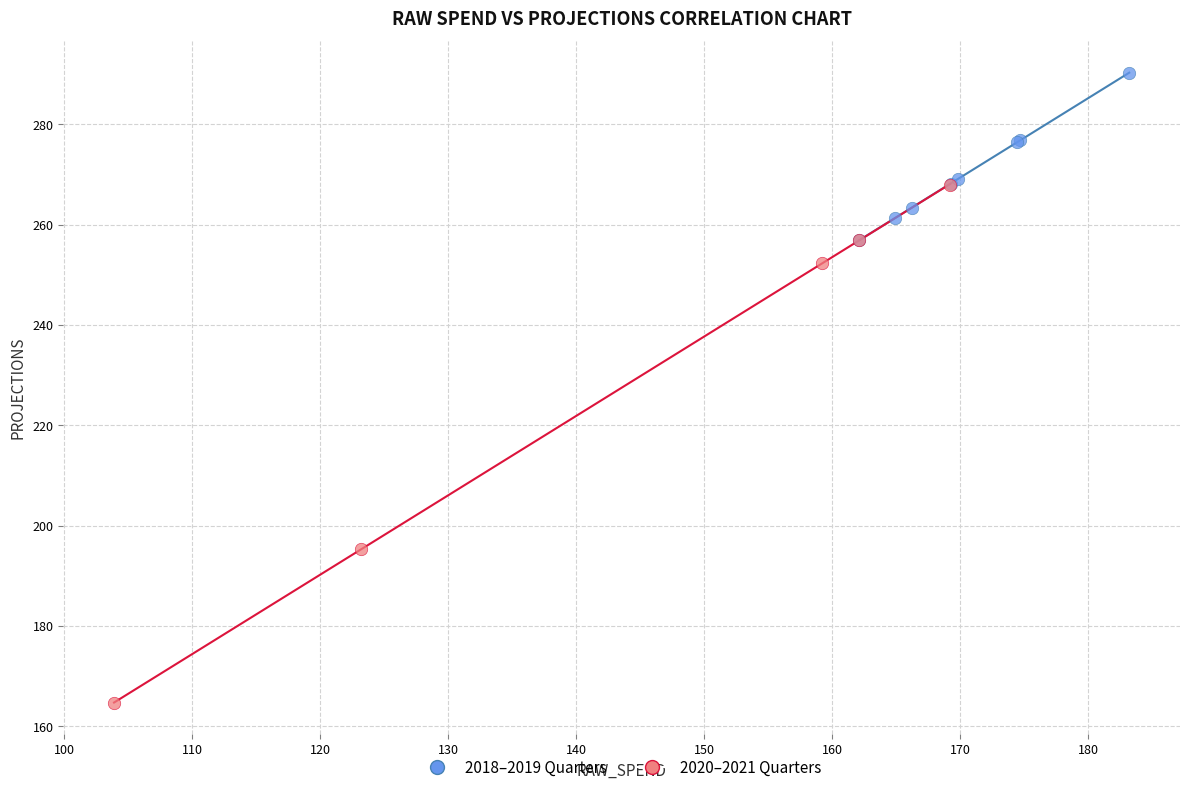

What are all the series names shown in the legend?

2018–2019 Quarters, 2020–2021 Quarters